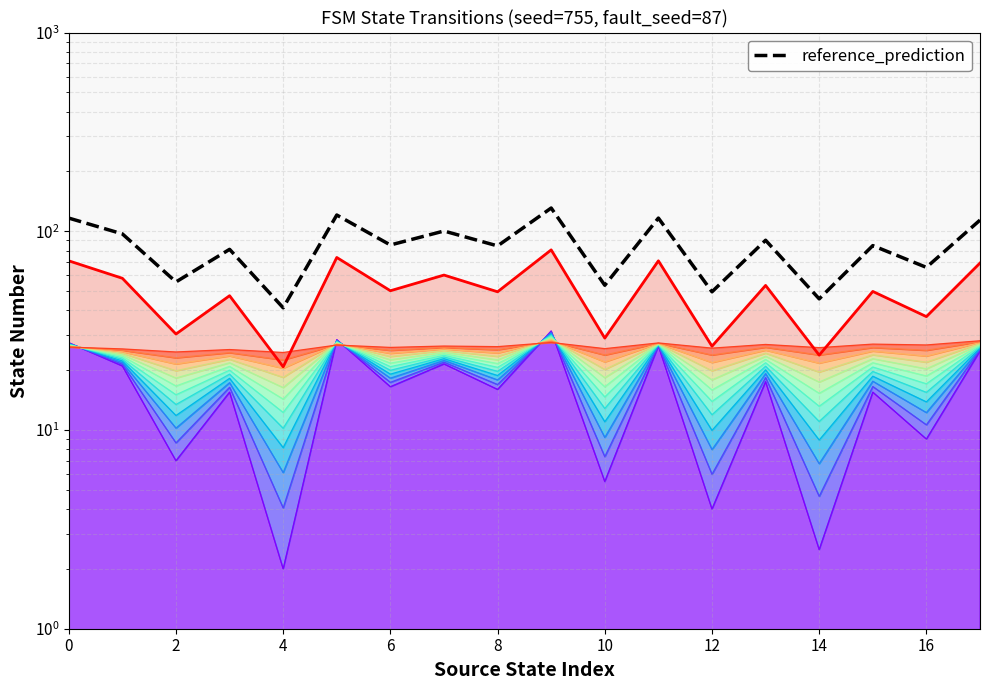

What is the total value across all series at 6?

128.5